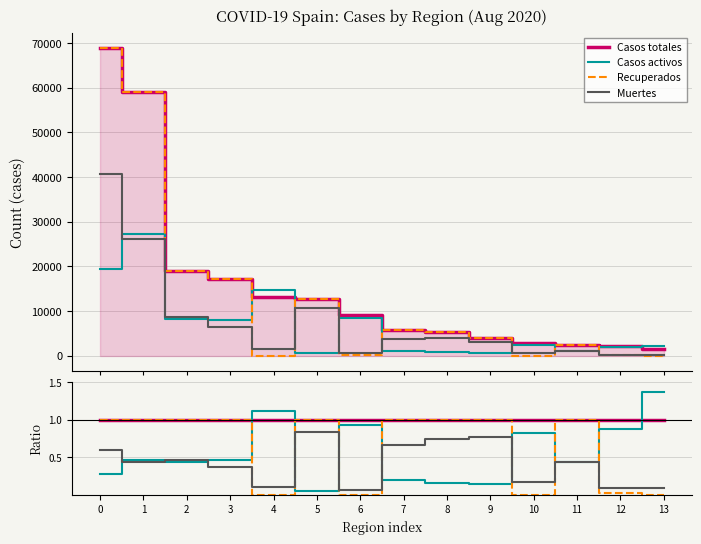

Rank the series by their average value, from highest to lowest.

Casos totales, Recuperados, Casos activos, Muertes